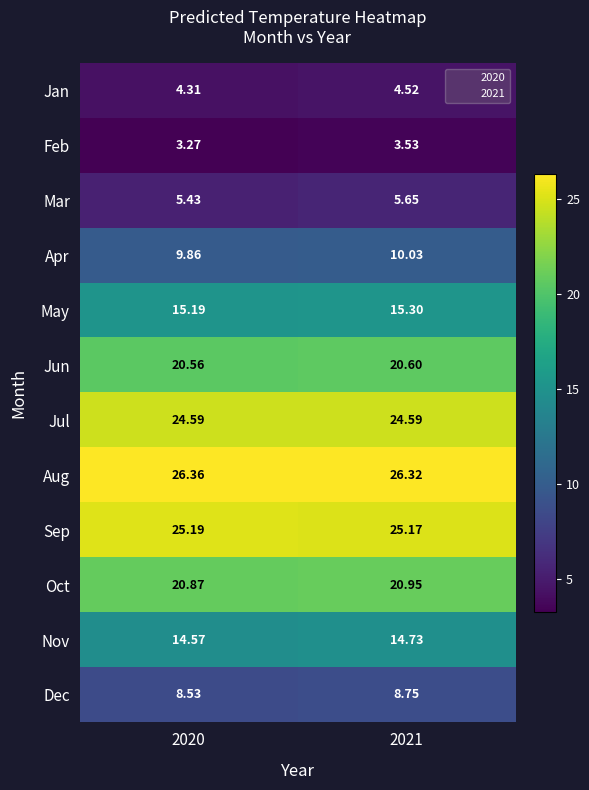

At 2020, list the series in order from largest to smallest.

Aug, Sep, Jul, Oct, Jun, May, Nov, Apr, Dec, Mar, Jan, Feb